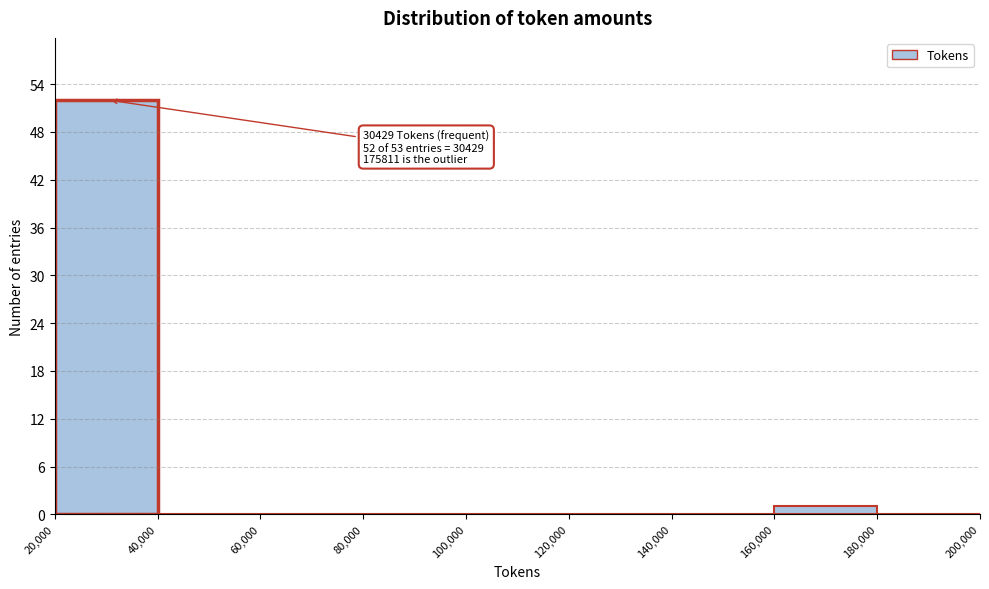

Over which range of the x-axis is the bar tallest?

20,000 to 40,000